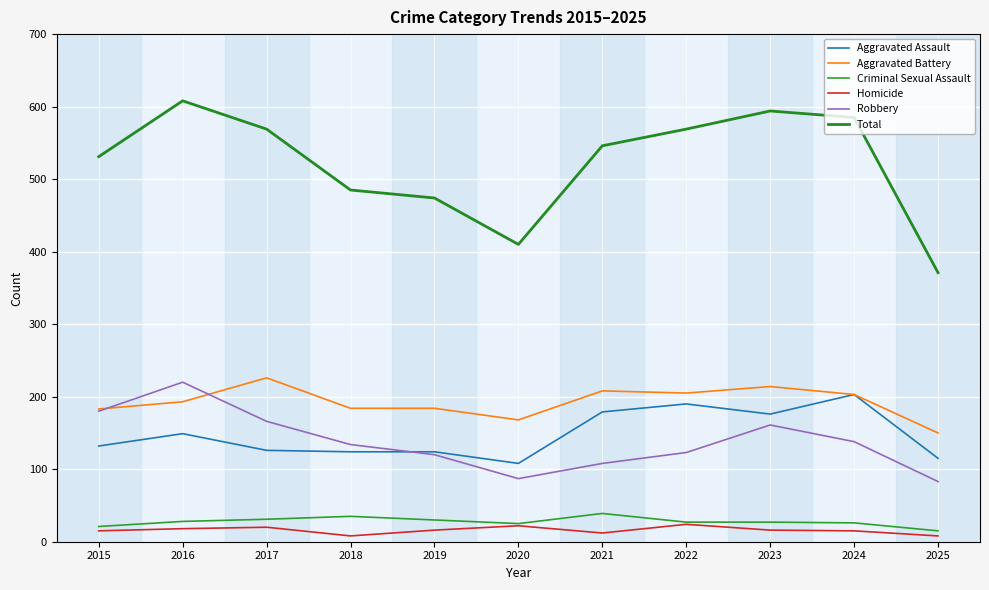

At how many categories does at least one series exceed 373?

10